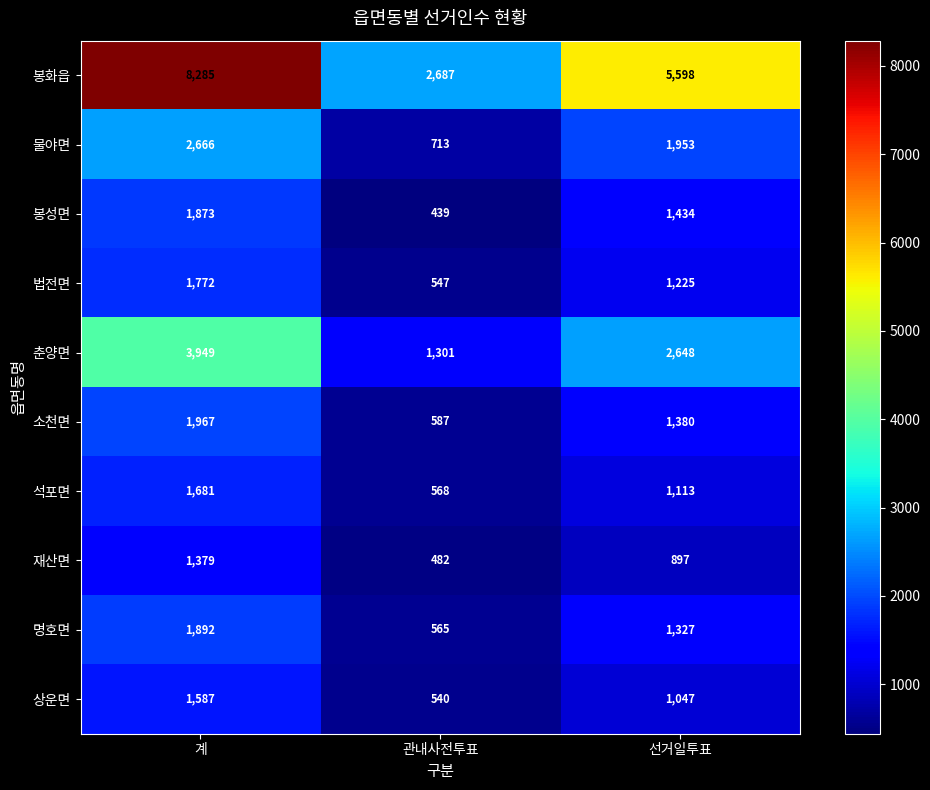

List the series in order of their peak value, highest first.

봉화읍, 춘양면, 물야면, 소천면, 명호면, 봉성면, 법전면, 석포면, 상운면, 재산면